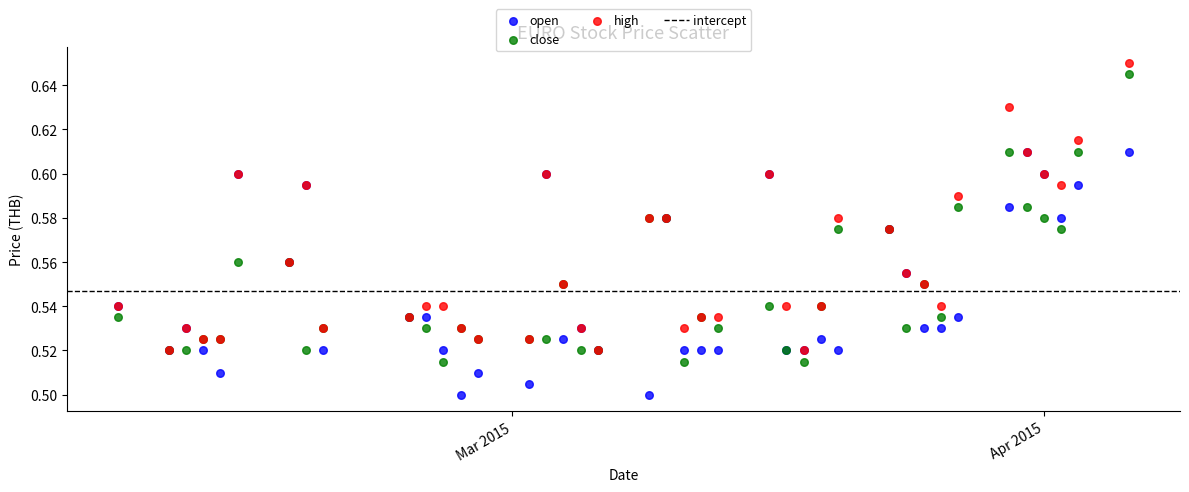

Which series contains the highest Y value?

high